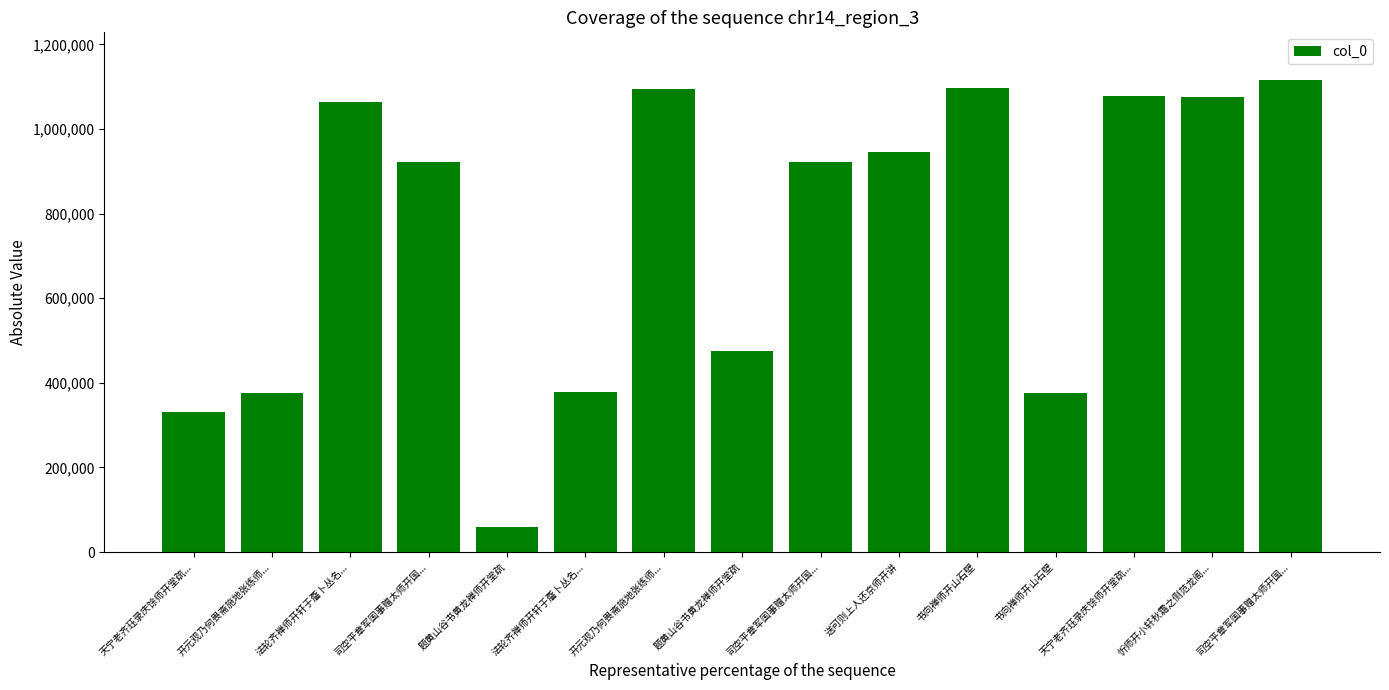

How many bars are there in total?

15